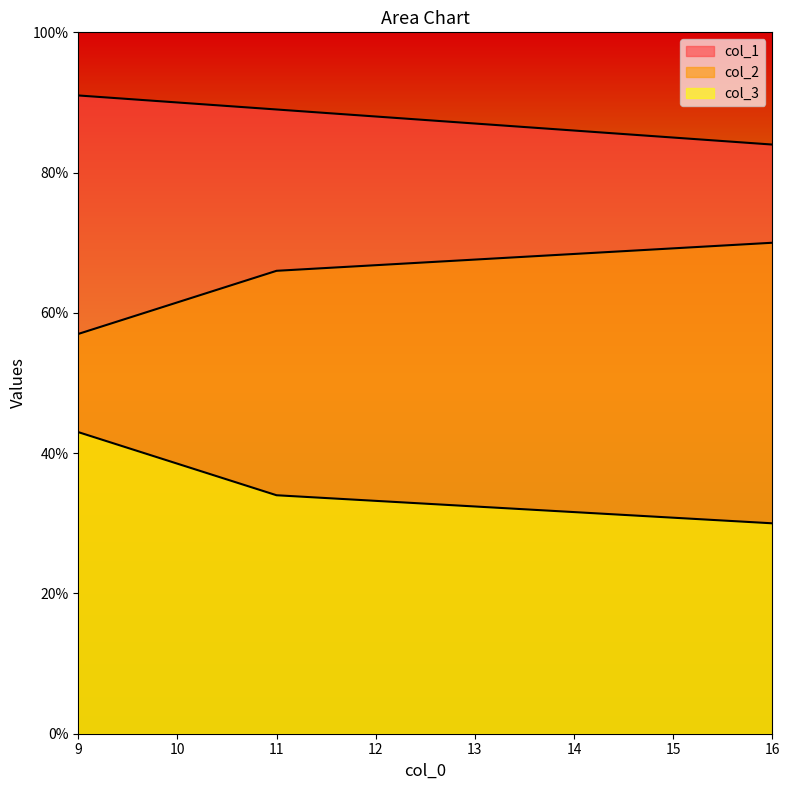

Which series has the largest total across all categories?

col_1